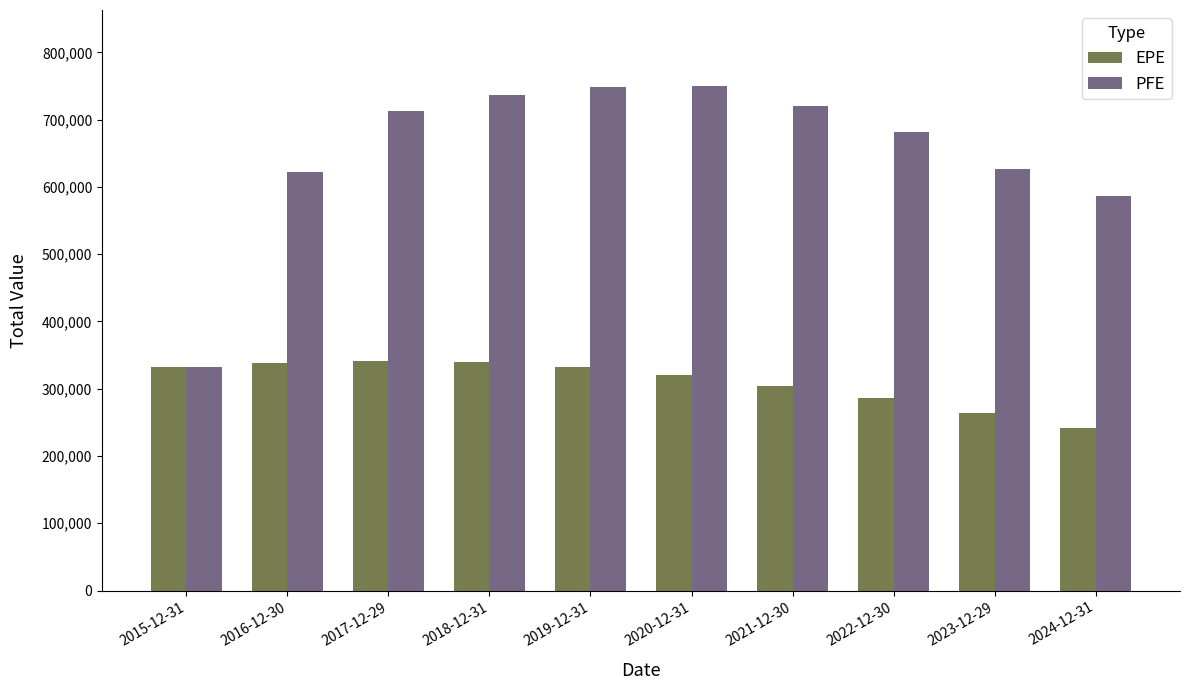

What position from the right is 2022-12-30?

3